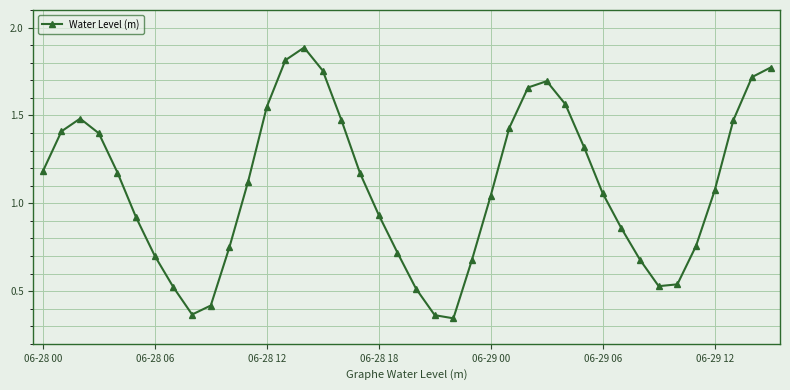

What is the sum of all values?

43.8